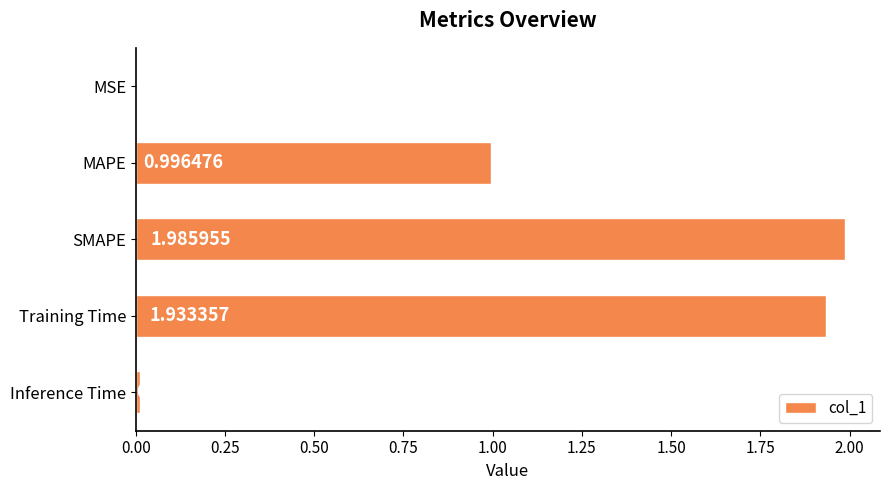

Which category has the highest value across all series?

SMAPE